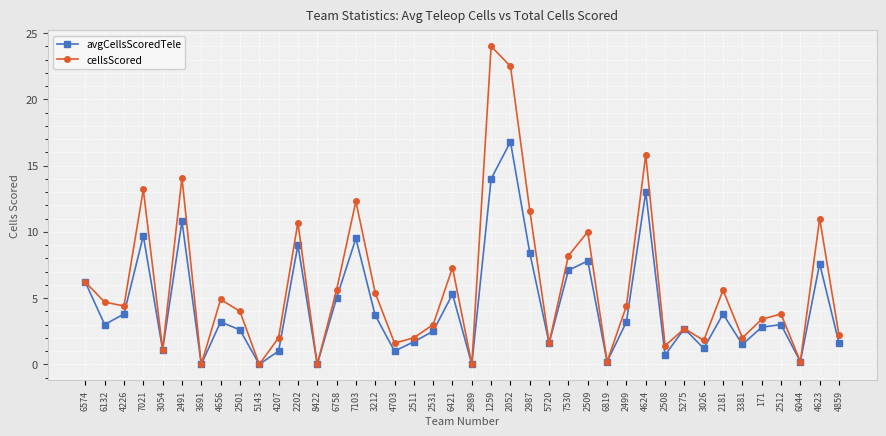

The value of cellsScored at 3212 is 5.4. True or false?

True